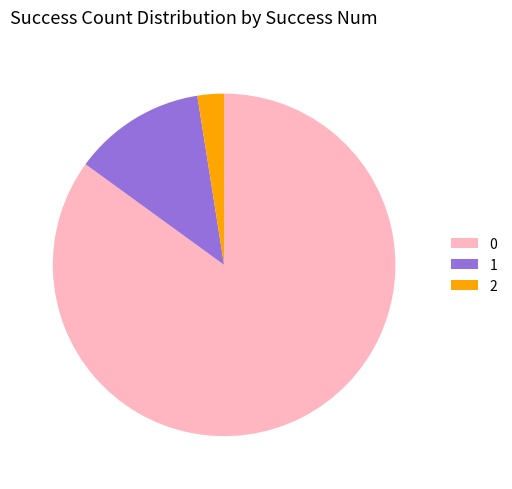

True or false: 0 accounts for 85% of the total.

True